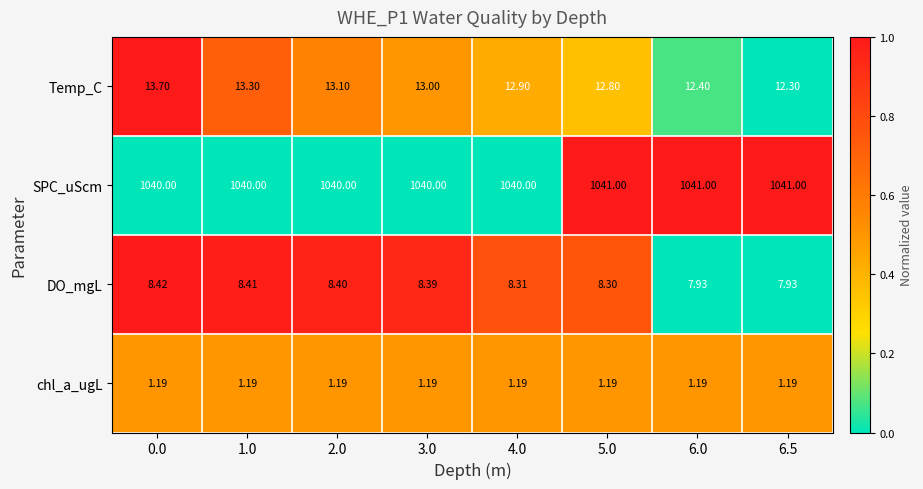

Which series has the largest range (max minus min)?

Temp_C